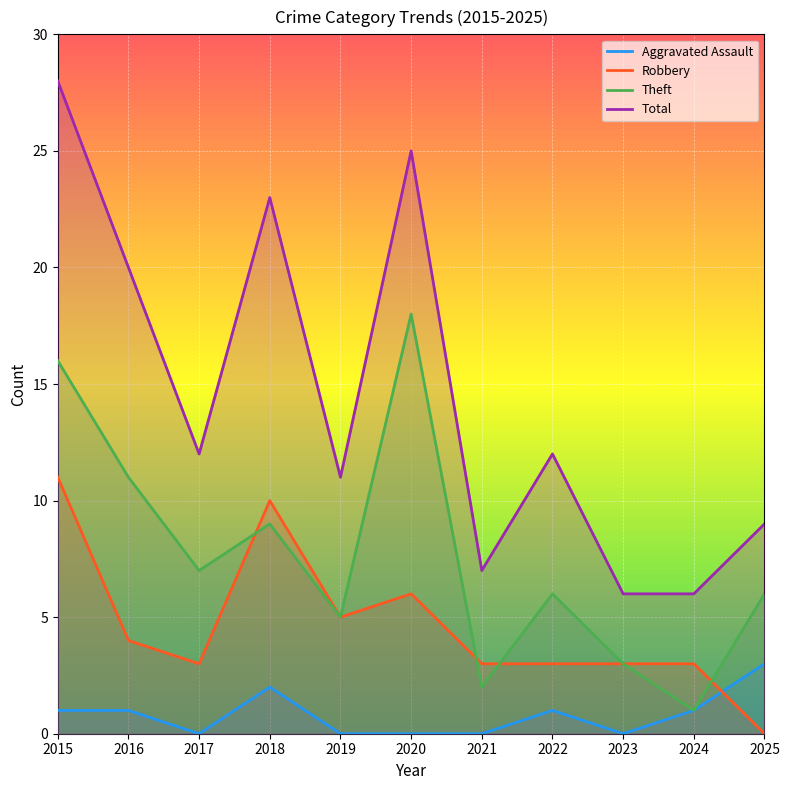

What is the difference between the Robbery values at 2023 and 2019?

2